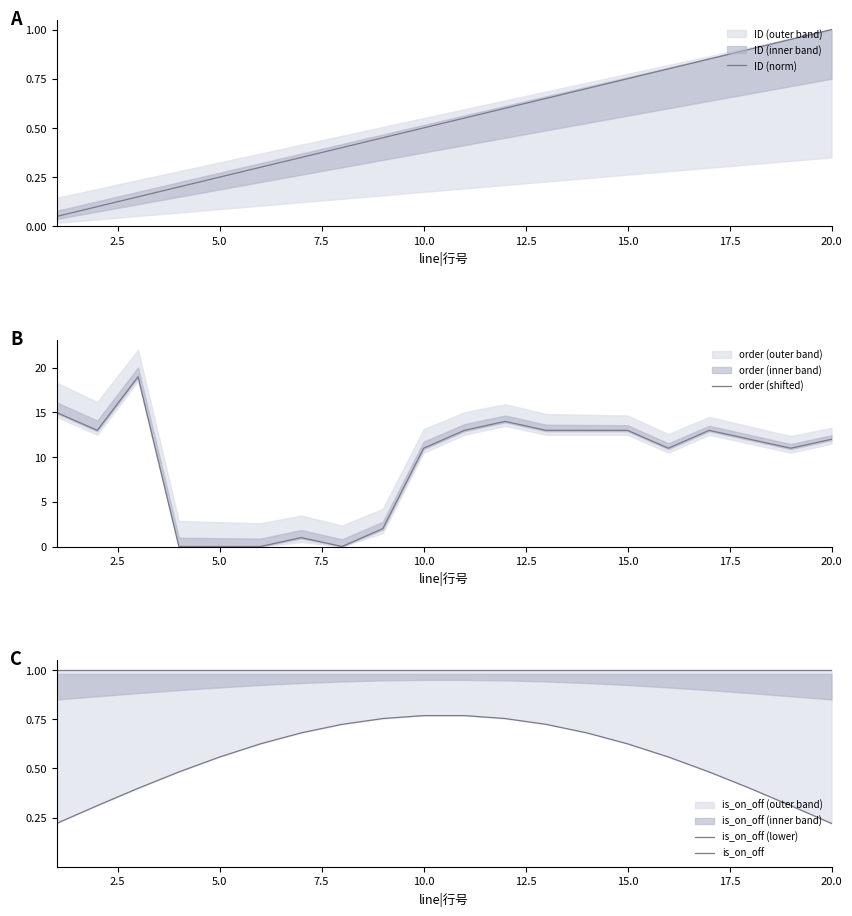

What are all the series names shown in the legend?

ID (norm), order (shifted), is_on_off (lower), is_on_off